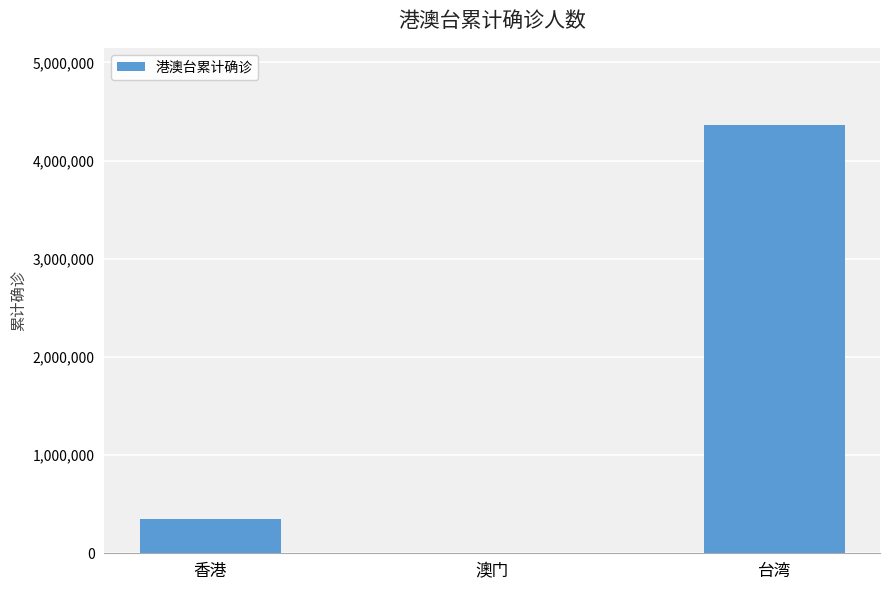

What is the sum of the values at 香港 and 台湾?

4710768